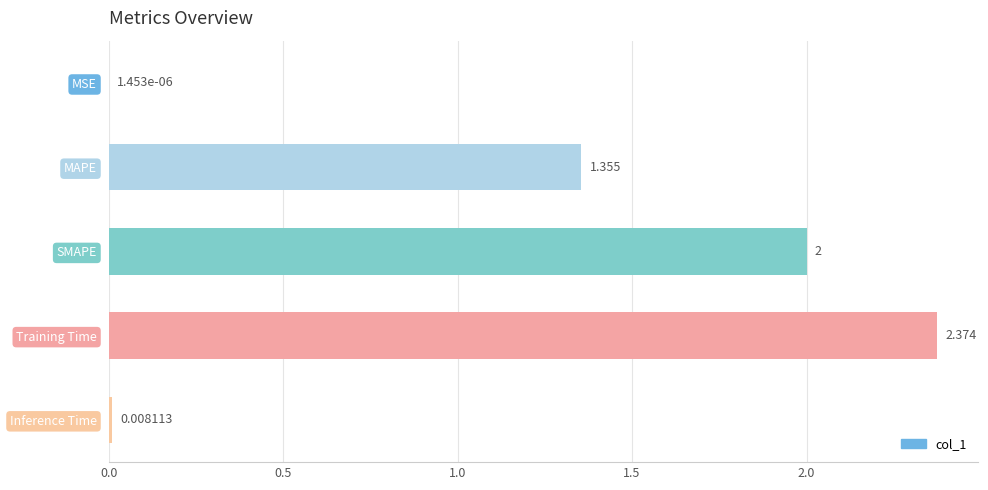

Count the number of categories in the chart.

5